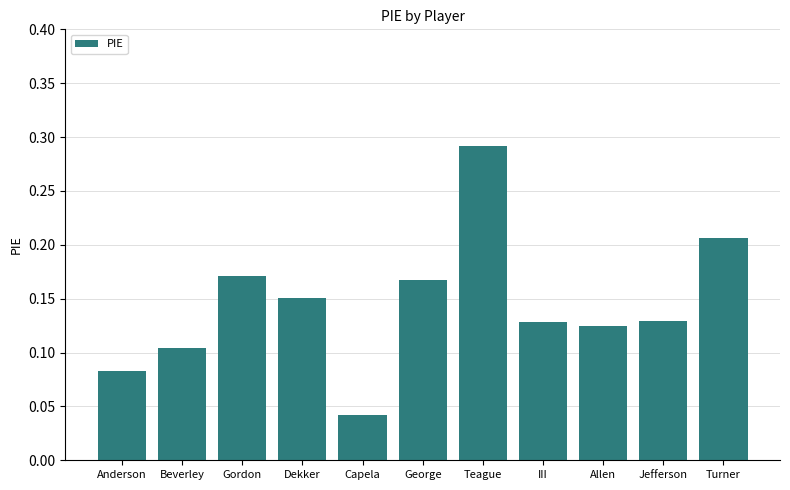

What position from the right is III?

4